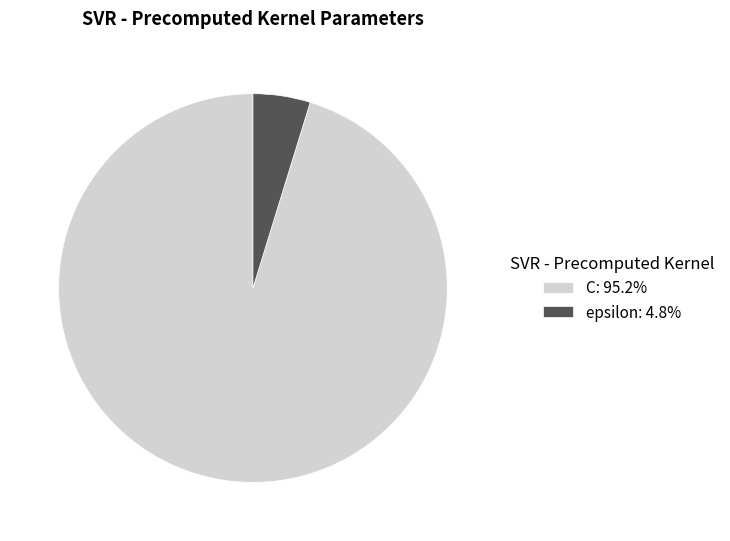

Which category has the biggest portion of the pie?

C